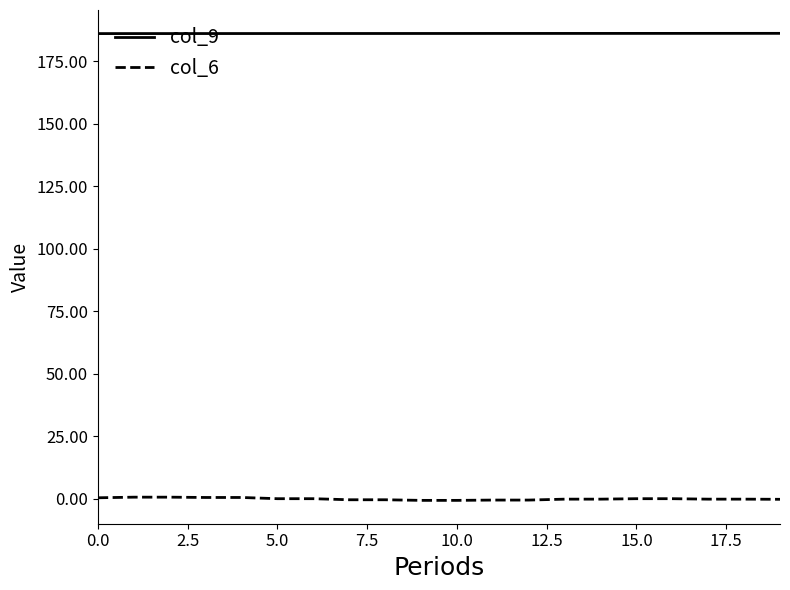

List the series in order of their overall mean, lowest first.

col_6, col_9